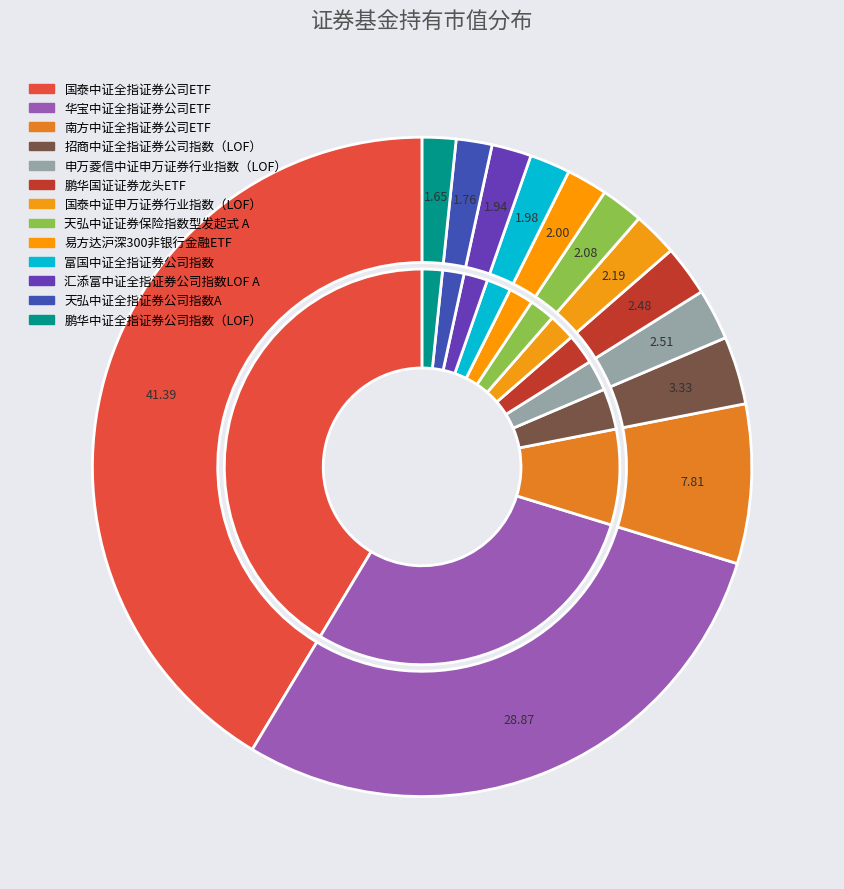

Is it true that 天弘中证全指证券公司指数A is 2% of the pie?

True